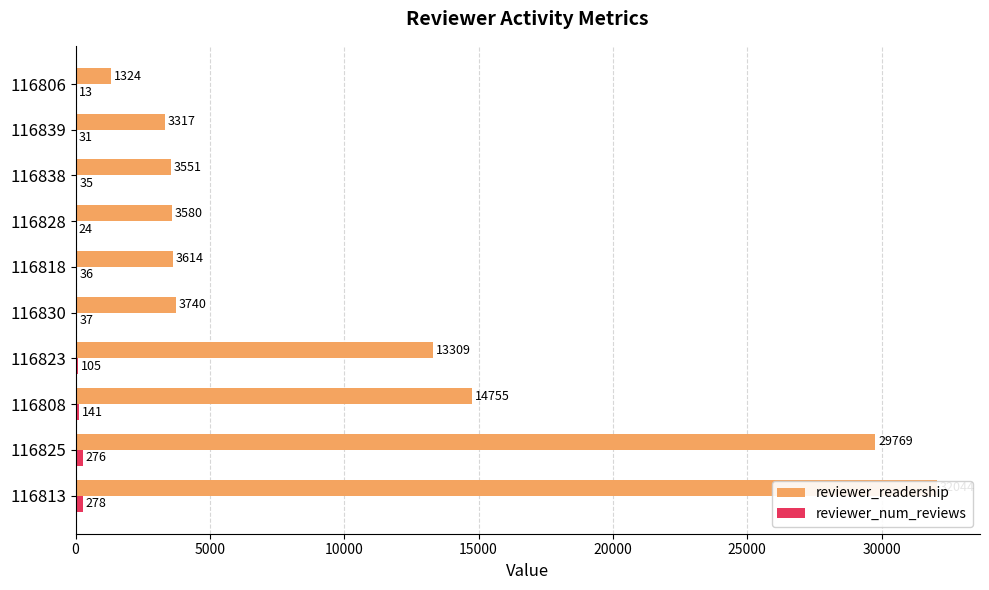

Which series has the widest spread of values?

reviewer_readership